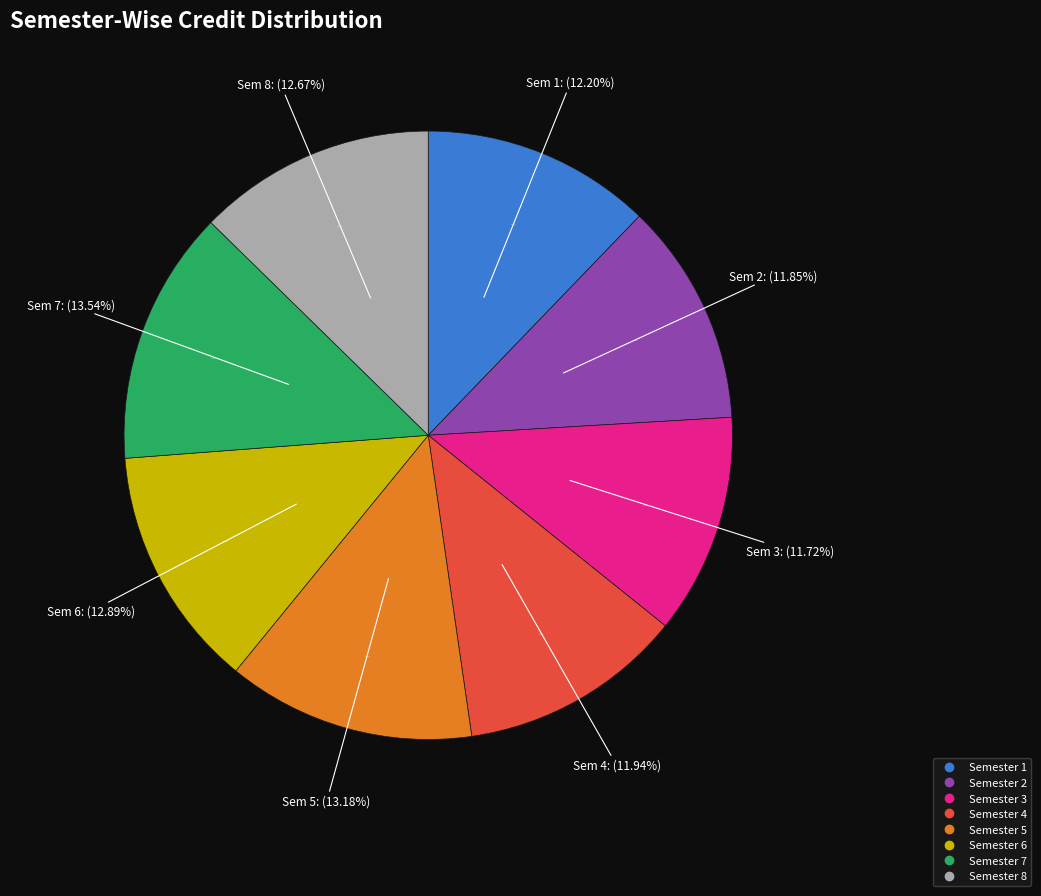

What percentage is the Semester 3 slice, to the nearest percent?

12%